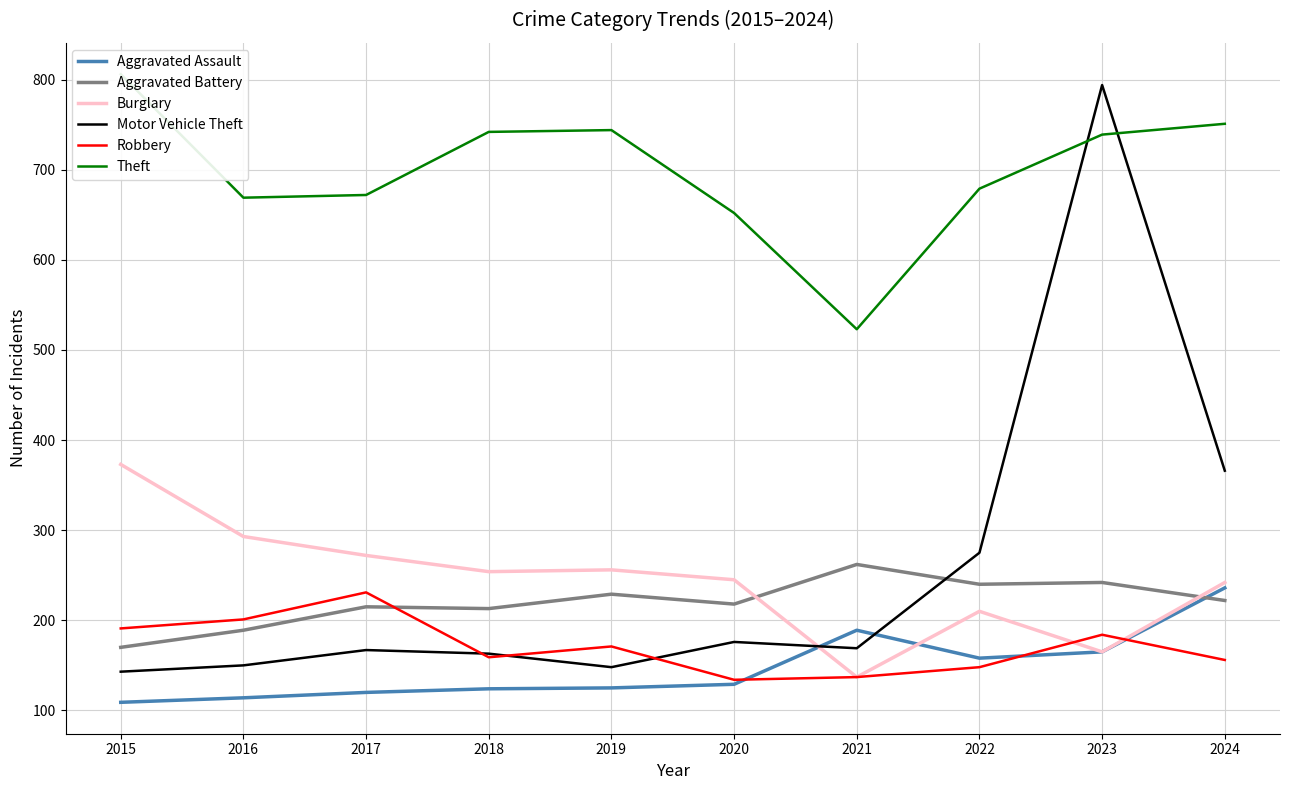

Which has a higher value, 2020 or 2017?

2020